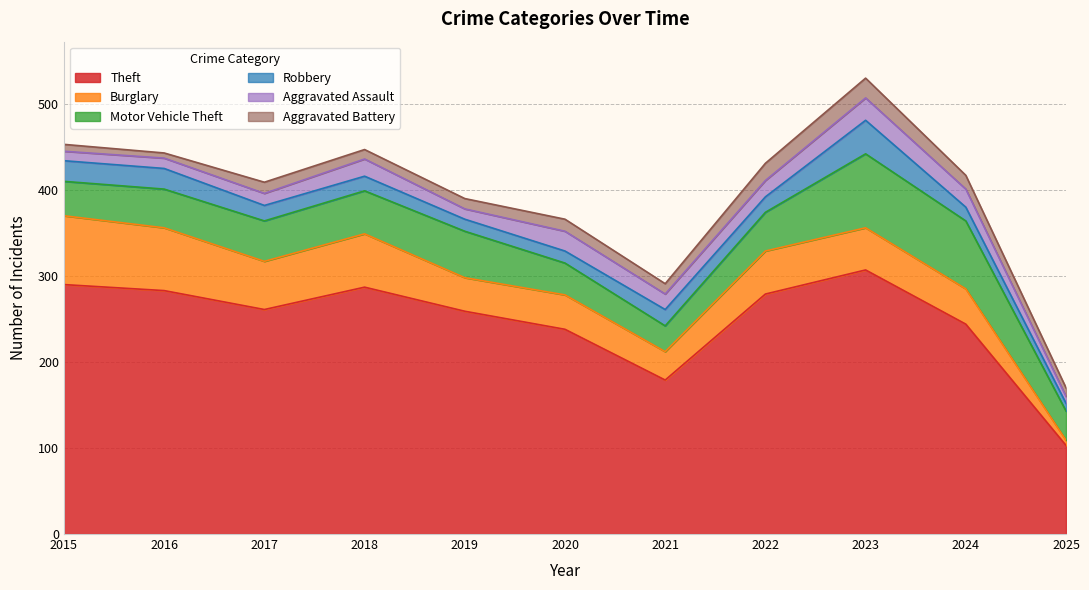

The value of Burglary at 2020 is 40. True or false?

True